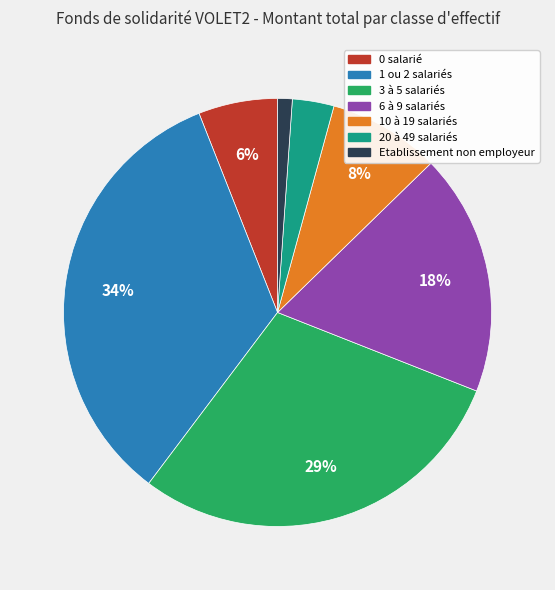

Count the number of slices in the pie.

7